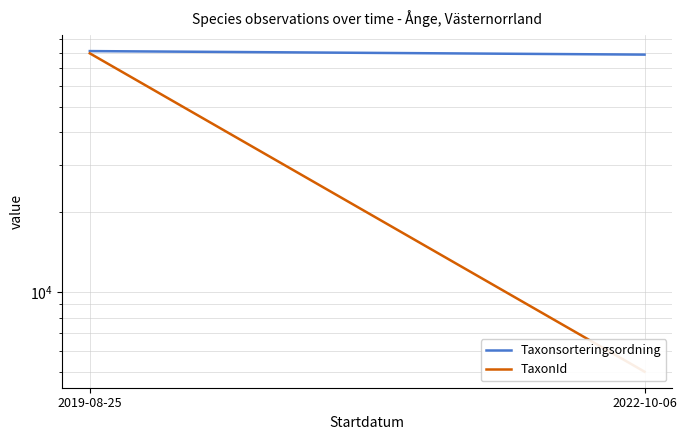

At how many categories does at least one series exceed 61669?

2